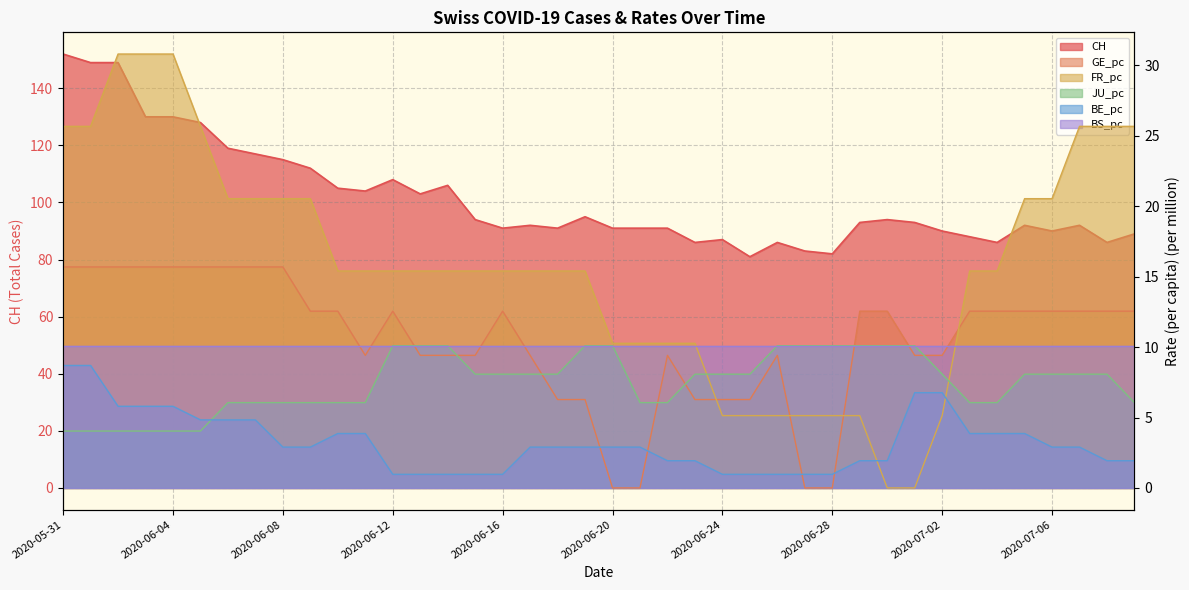

At which label does FR_pc first exceed 15?

2020-05-31